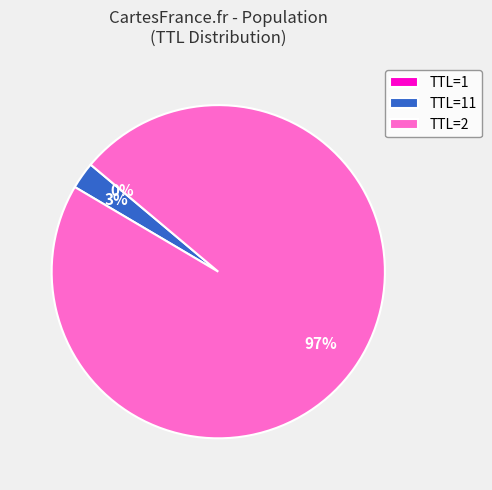

What is the largest slice in the pie chart?

TTL=2